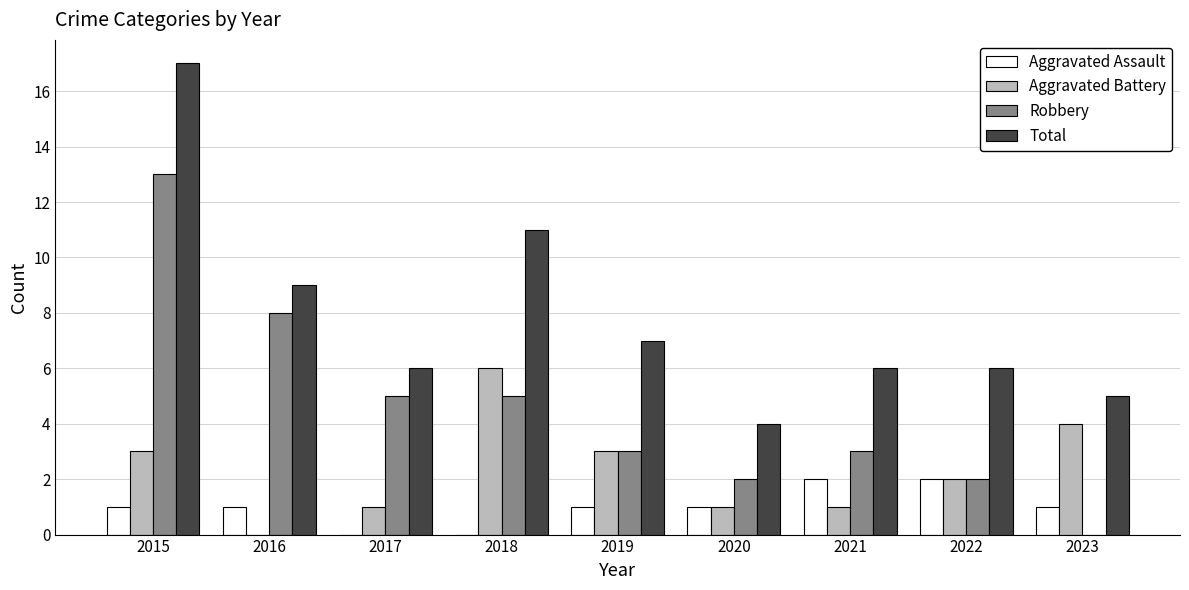

At which category is the sum across all series the highest?

2015